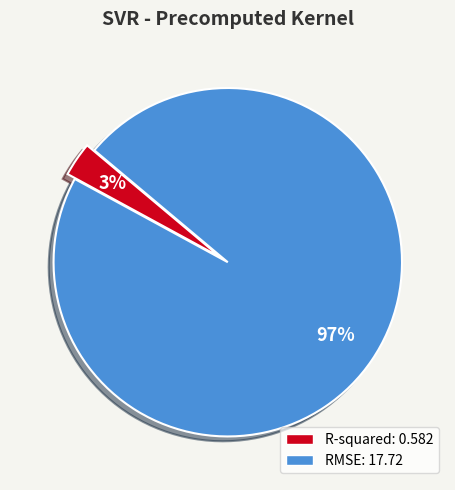

To the nearest percent, what portion does R-squared represent?

3%